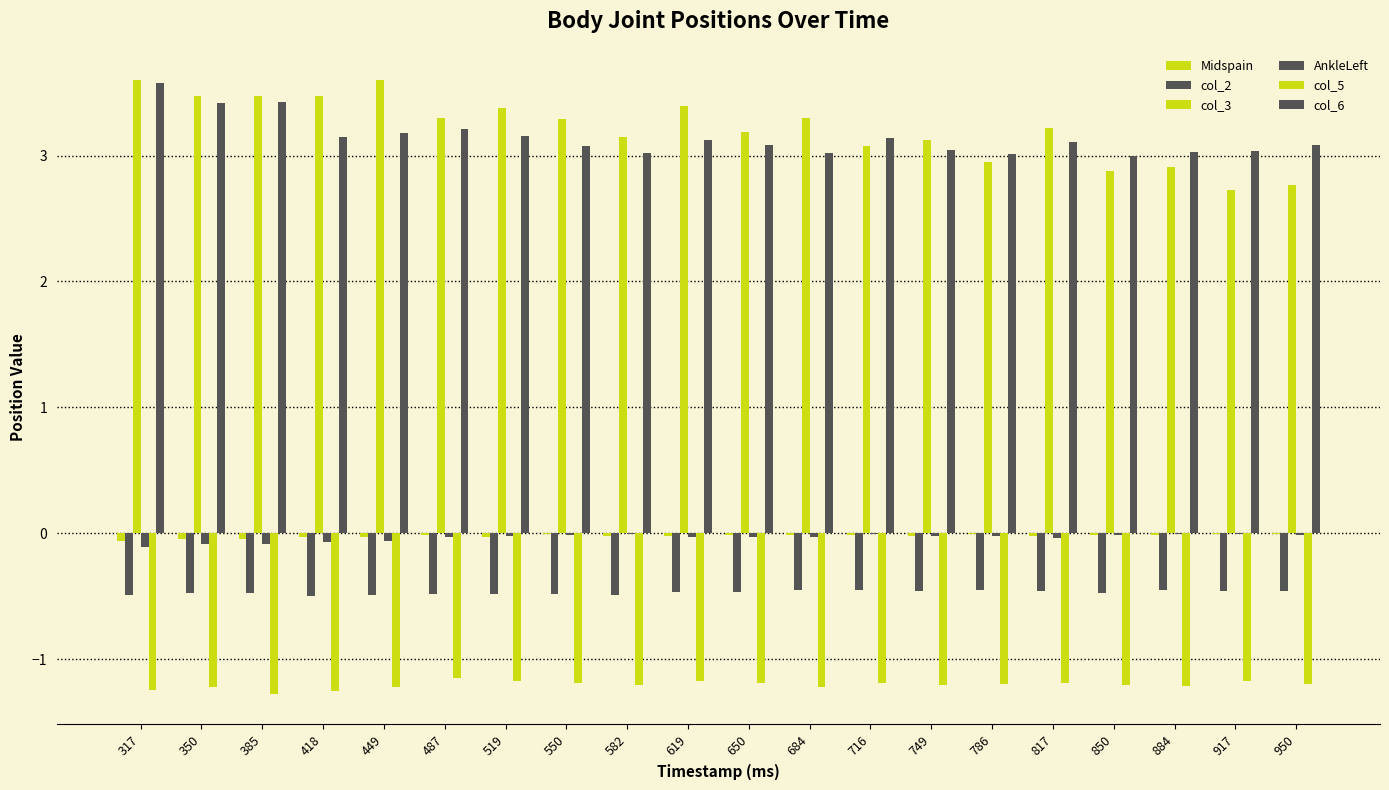

The value of AnkleLeft at 684 is -0.0. True or false?

True